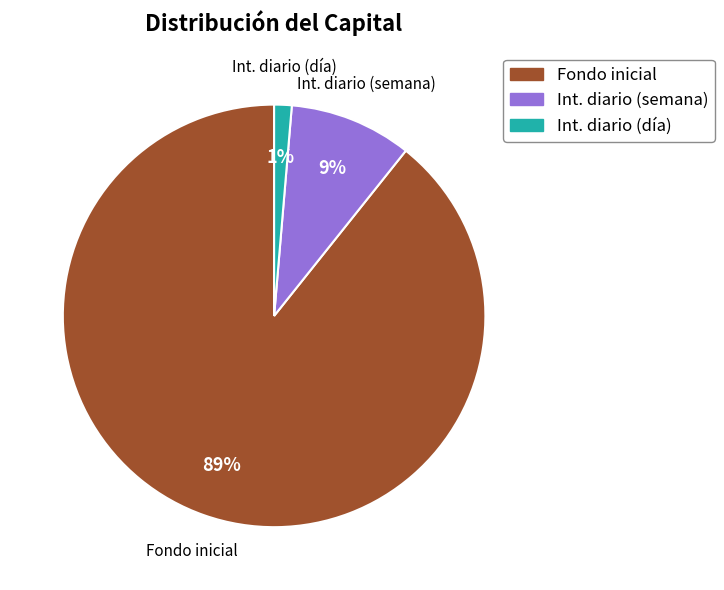

Which category has the biggest portion of the pie?

Fondo inicial